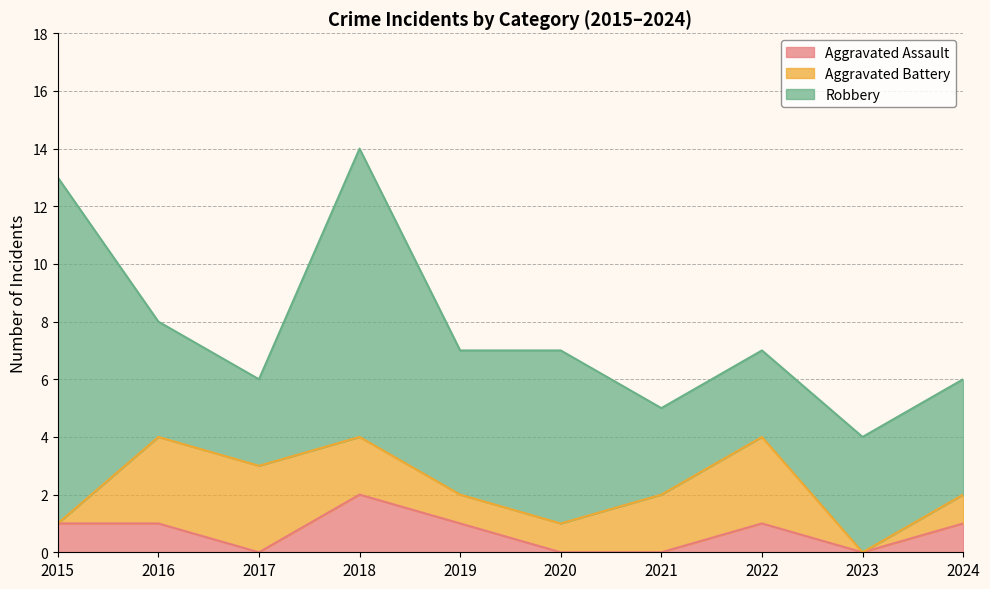

What is the sum of the Robbery values at 2016 and 2023?

8